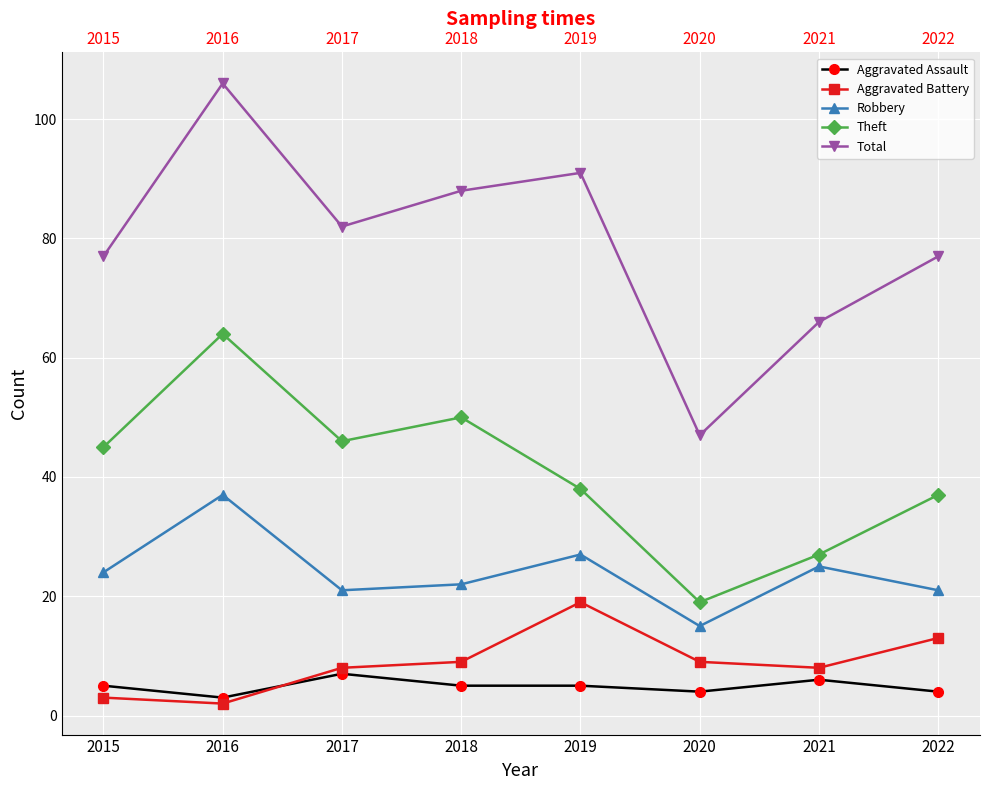

True or false: Theft and Aggravated Assault cross at least once.

False